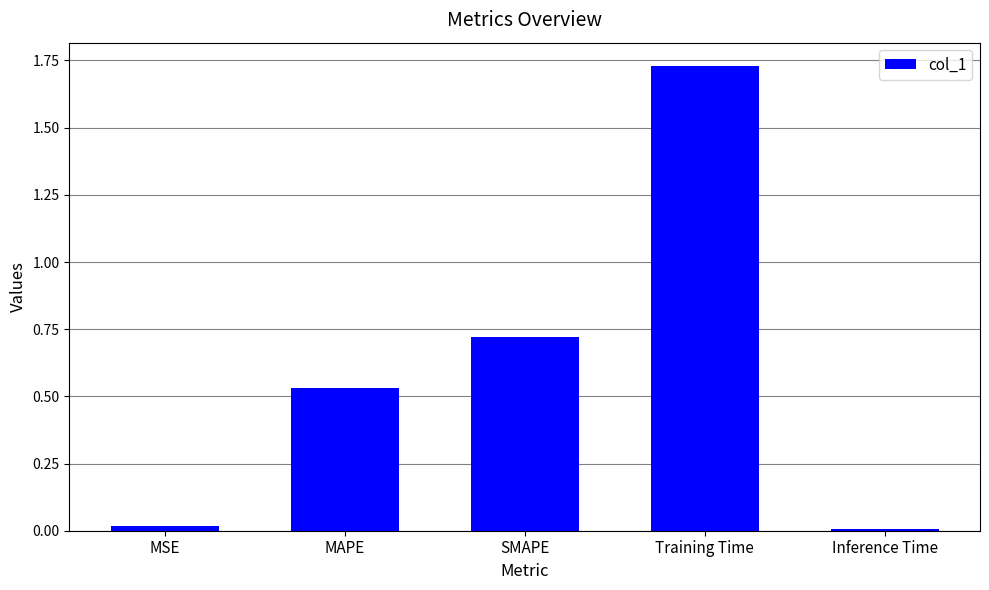

The chart shows a value of 1.1 at Training Time. True or false?

False